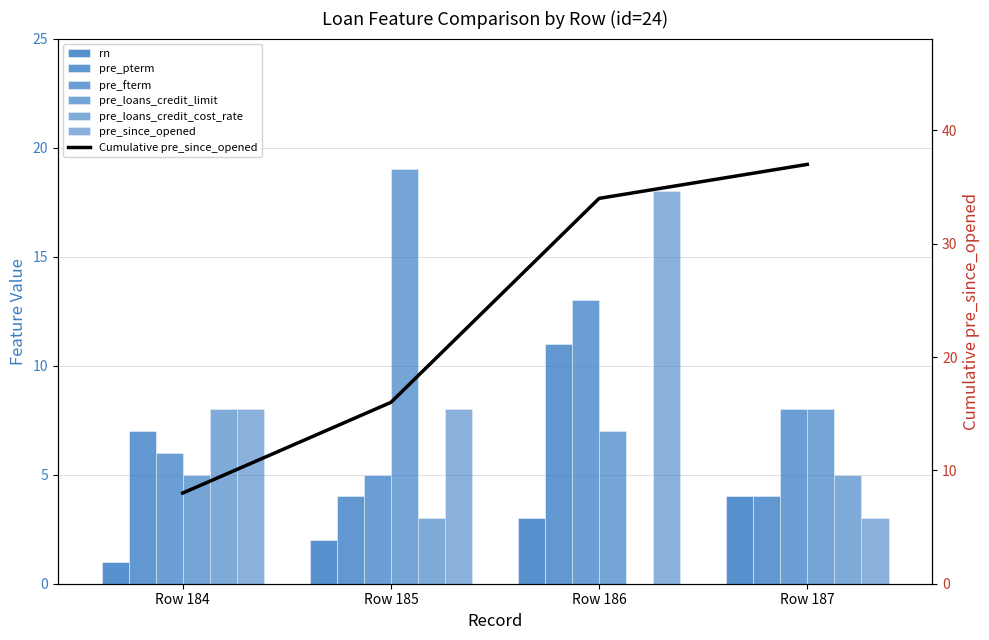

What is the value of the pre_fterm bar at the 3rd from the left?

13